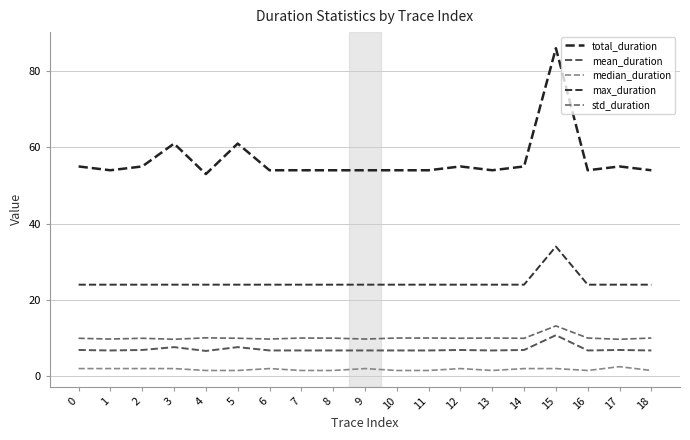

Does the chart have visible grid lines?

Yes